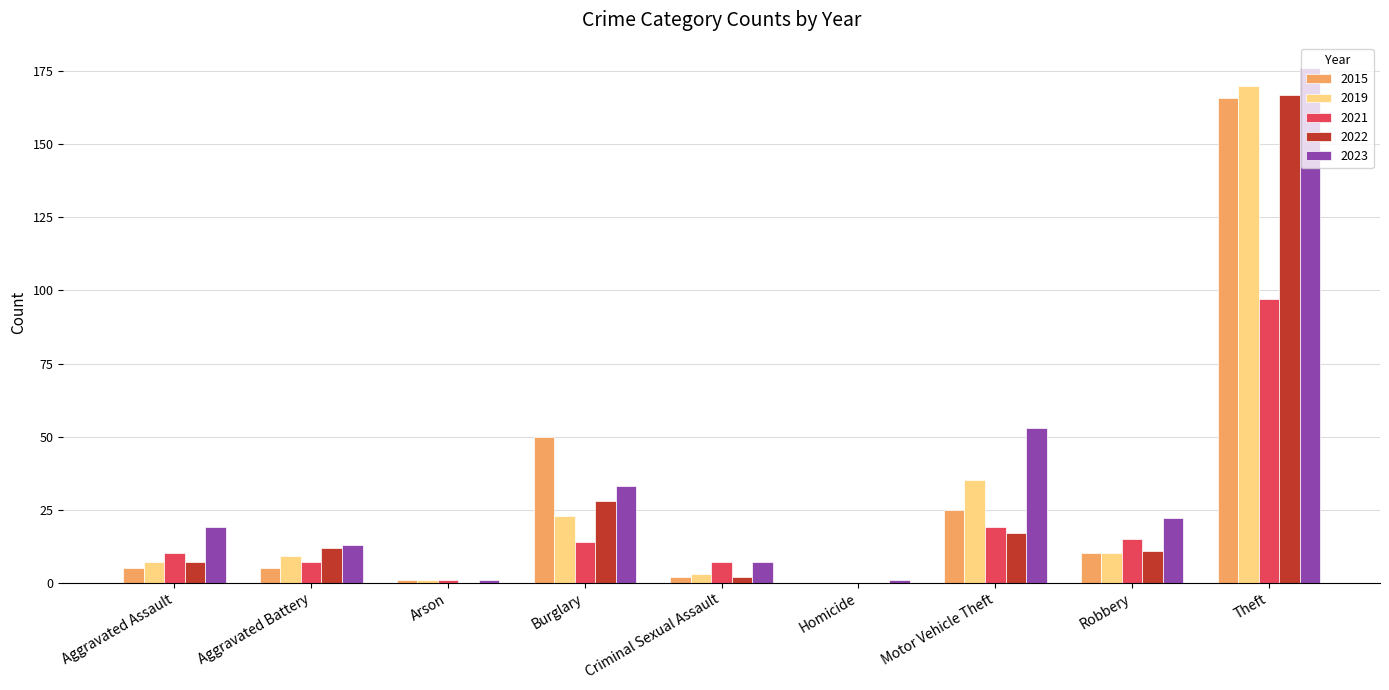

How many distinct data groups are displayed?

5